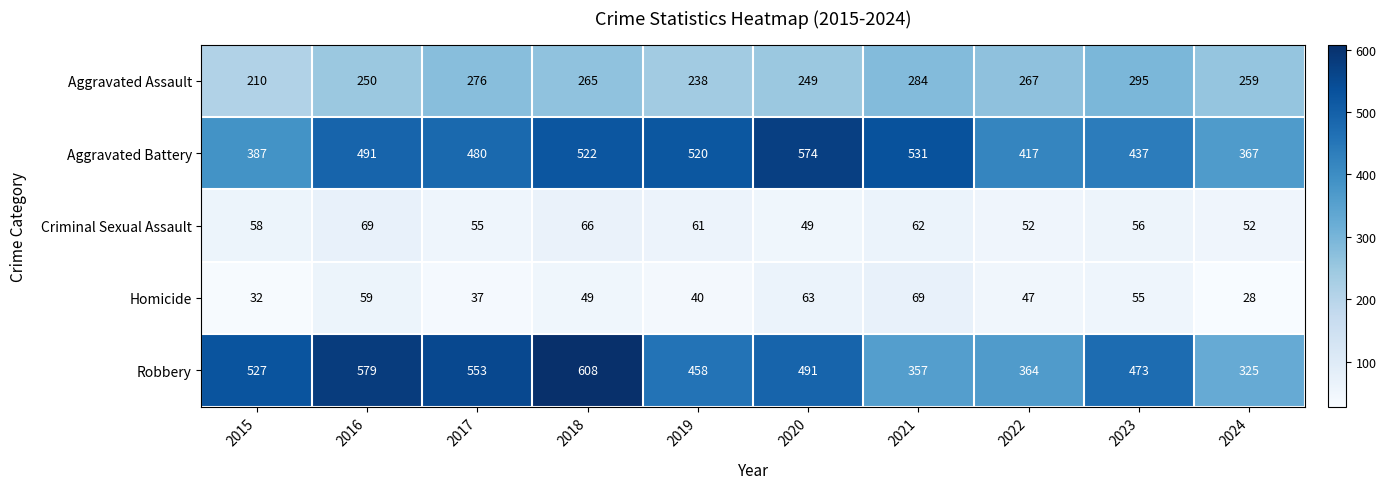

Rank the series at 2020 from lowest to highest value.

Criminal Sexual Assault, Homicide, Aggravated Assault, Robbery, Aggravated Battery